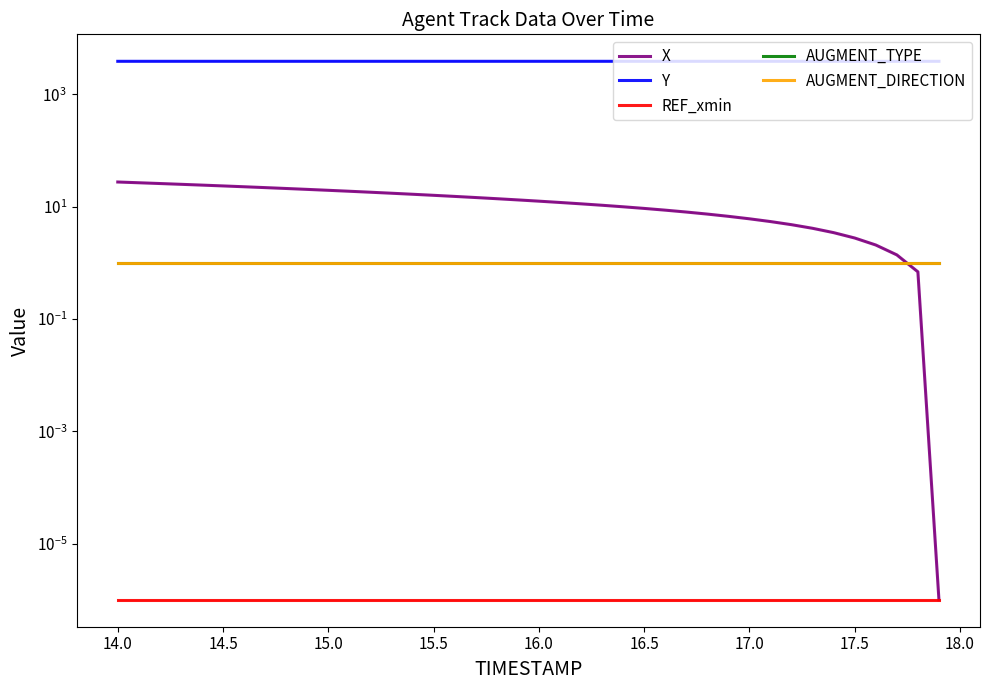

Is it true that REF_xmin equals 0.0 at 12?

False